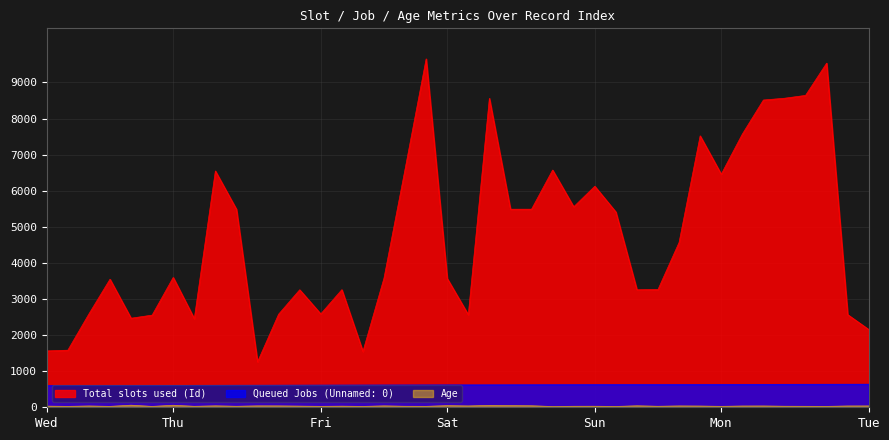

The Total slots used (Id) series shows 8563 at 636. True or false?

True